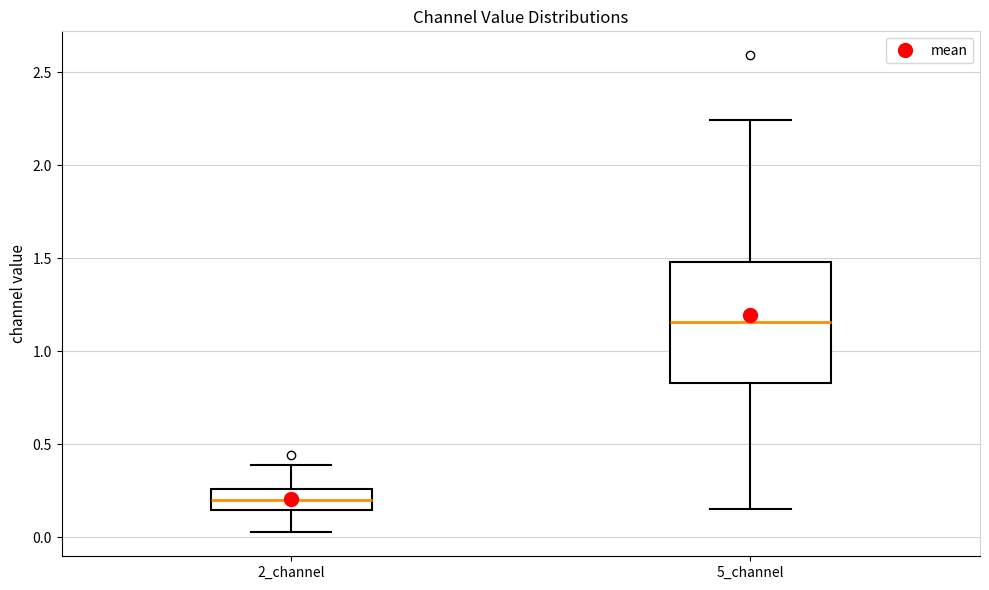

Where does the lower whisker of the box for 5_channel end on the y-axis? The values are not printed on the chart, so give them approximately, as read against the axis.

0.15